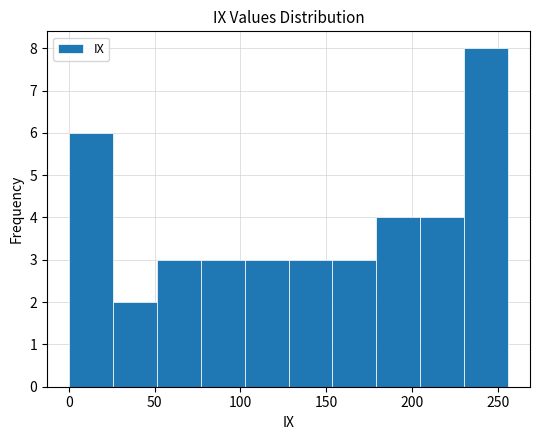

Reading left to right, transcribe this chart: for each bar, give the range it covers on the x-axis and its height. Neither the bar edges nor the heights are printed on the chart, so give them approximately, as read against the axes.

0 to 25: 6
25 to 50: 2
50 to 75: 3
75 to 100: 3
100 to 130: 3
130 to 155: 3
155 to 180: 3
180 to 205: 4
205 to 230: 4
230 to 255: 8